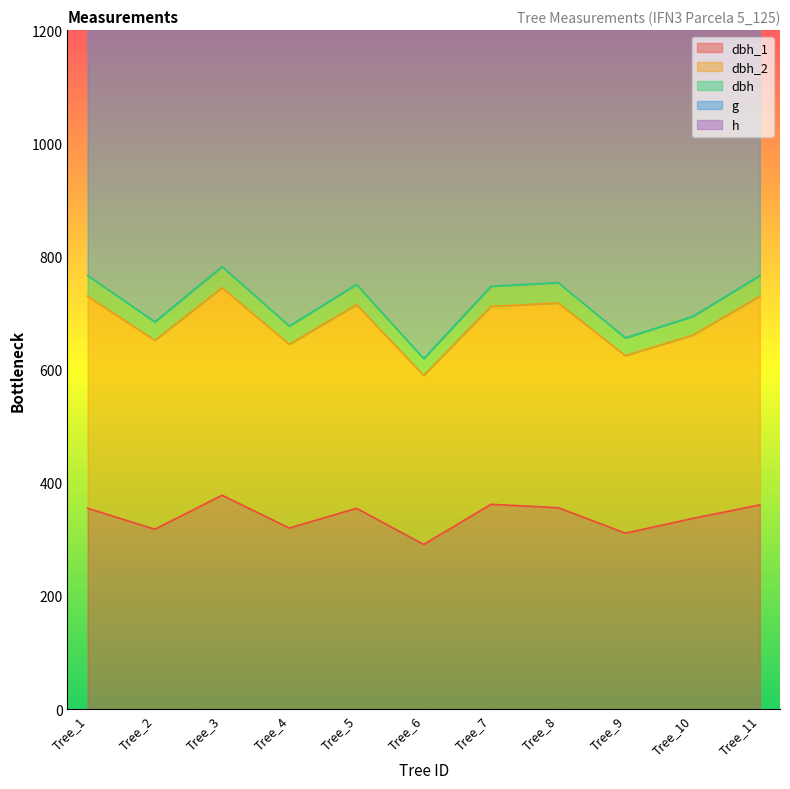

True or false: g and dbh intersect in this chart.

False